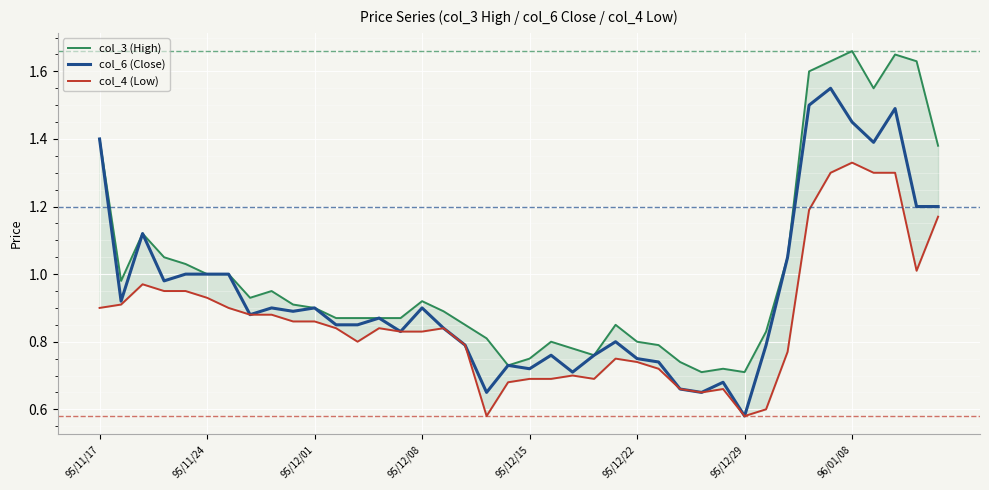

What is the difference between the col_6 (Close) values at 9 and 95/11/17?

0.5